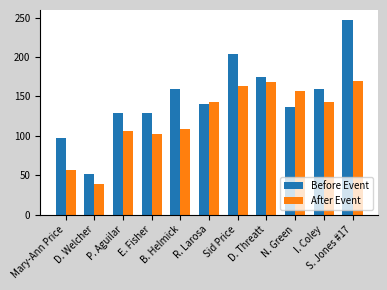

What are all the series names shown in the legend?

Before Event, After Event